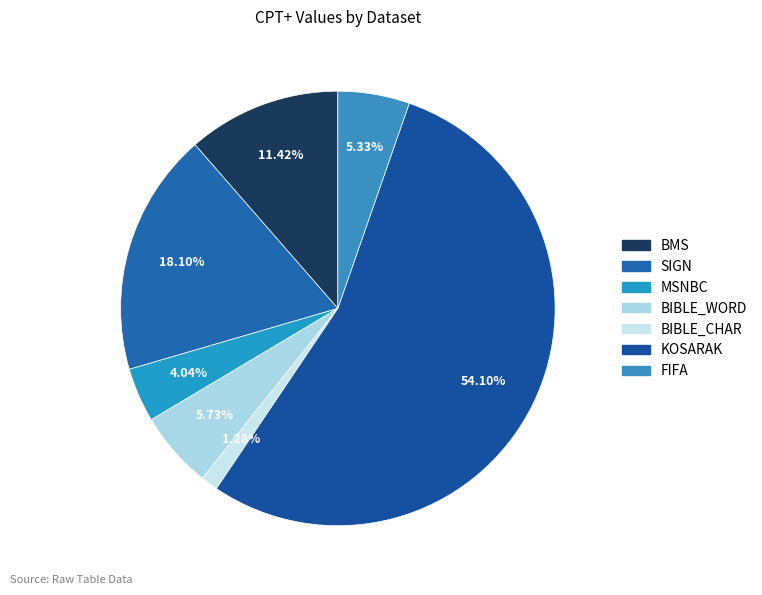

Rank the categories by value from lowest to highest.

BIBLE_CHAR, MSNBC, FIFA, BIBLE_WORD, BMS, SIGN, KOSARAK